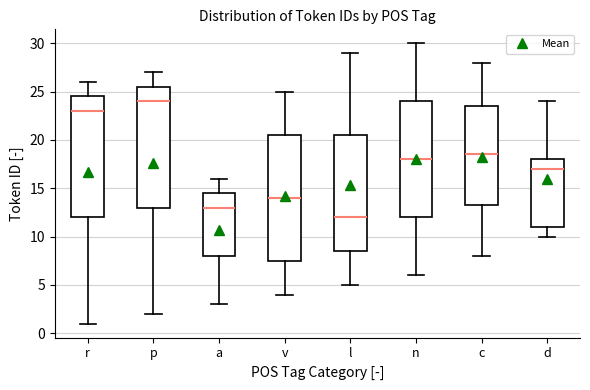

Which box's median line is the highest?

p